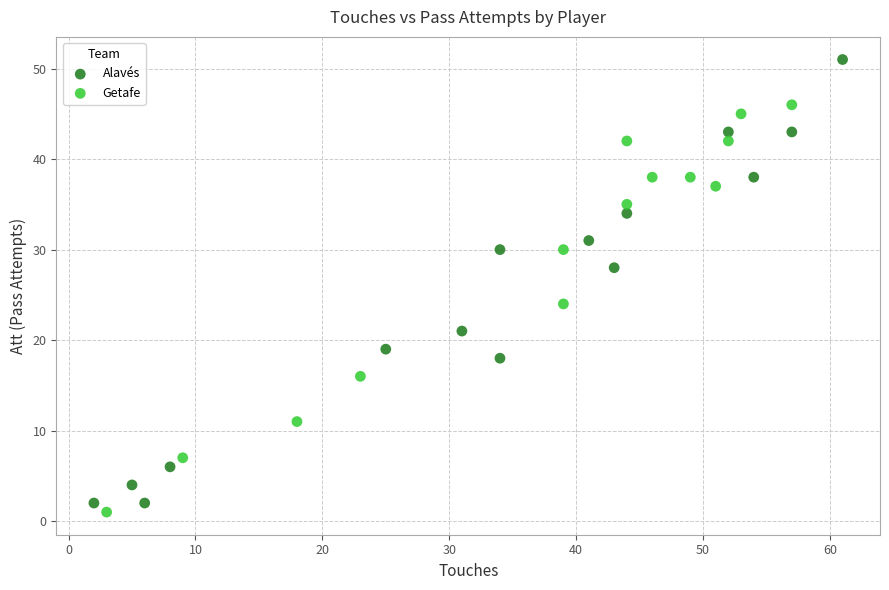

Which series reaches the maximum Y coordinate?

Alavés